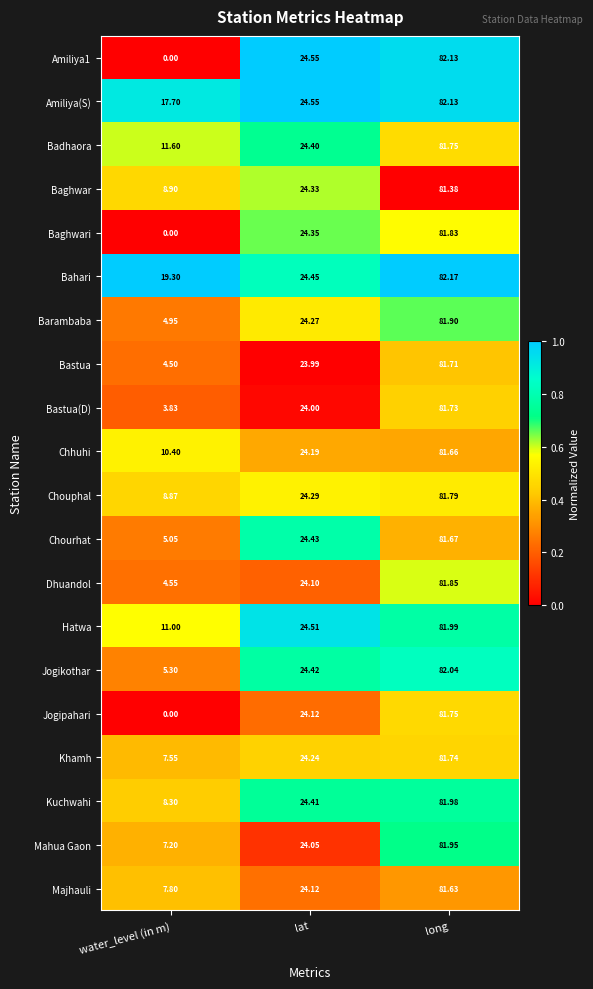

Which label corresponds to the smallest value in the chart?

water_level (in m)